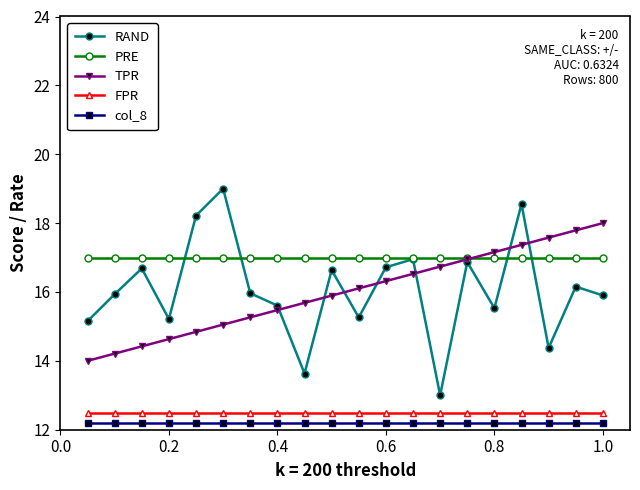

What is the value of the col_8 point at the 13th from the left?

12.2